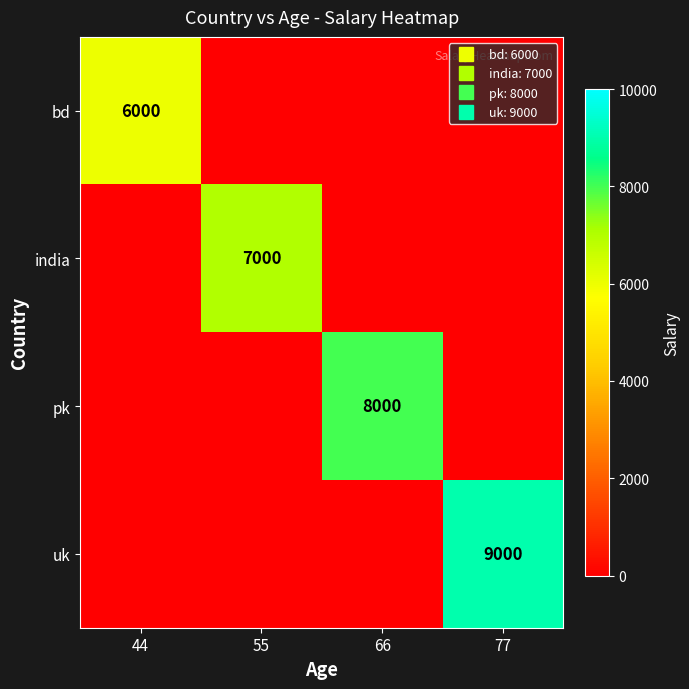

At which category is the sum across all series the highest?

77